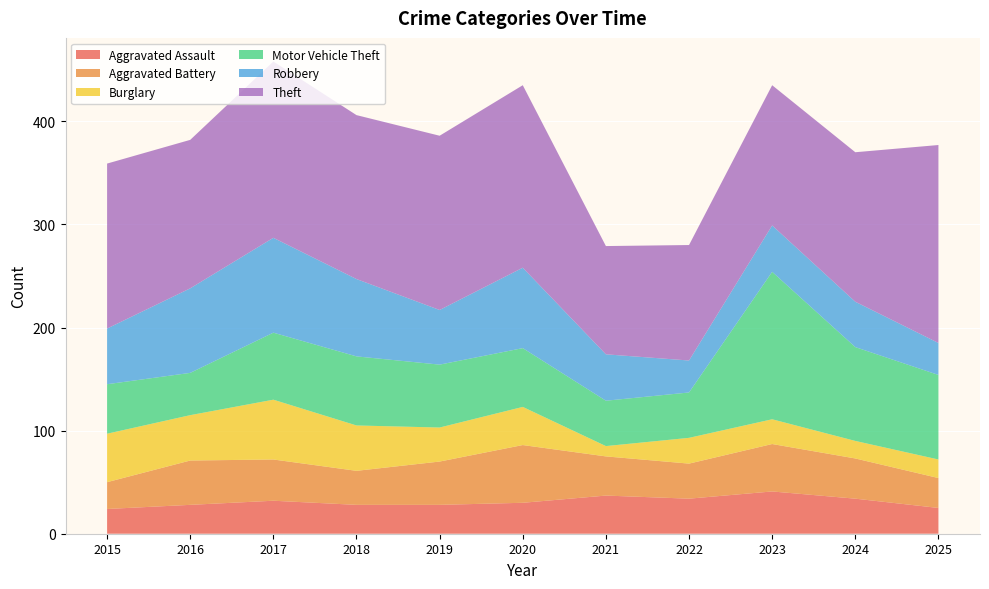

Reading right to left, extract all data points from this chart.

Aggravated Assault: 2025=25	2024=34	2023=41	2022=34	2021=37	2020=30	2019=28	2018=28	2017=32	2016=28	2015=24
Aggravated Battery: 2025=29	2024=39	2023=46	2022=34	2021=38	2020=56	2019=42	2018=33	2017=40	2016=43	2015=26
Burglary: 2025=18	2024=17	2023=24	2022=25	2021=10	2020=37	2019=33	2018=44	2017=58	2016=44	2015=47
Motor Vehicle Theft: 2025=82	2024=91	2023=143	2022=44	2021=44	2020=57	2019=61	2018=67	2017=65	2016=41	2015=48
Robbery: 2025=31	2024=44	2023=45	2022=31	2021=45	2020=78	2019=53	2018=75	2017=92	2016=82	2015=54
Theft: 2025=192	2024=145	2023=136	2022=112	2021=105	2020=177	2019=169	2018=159	2017=171	2016=144	2015=160